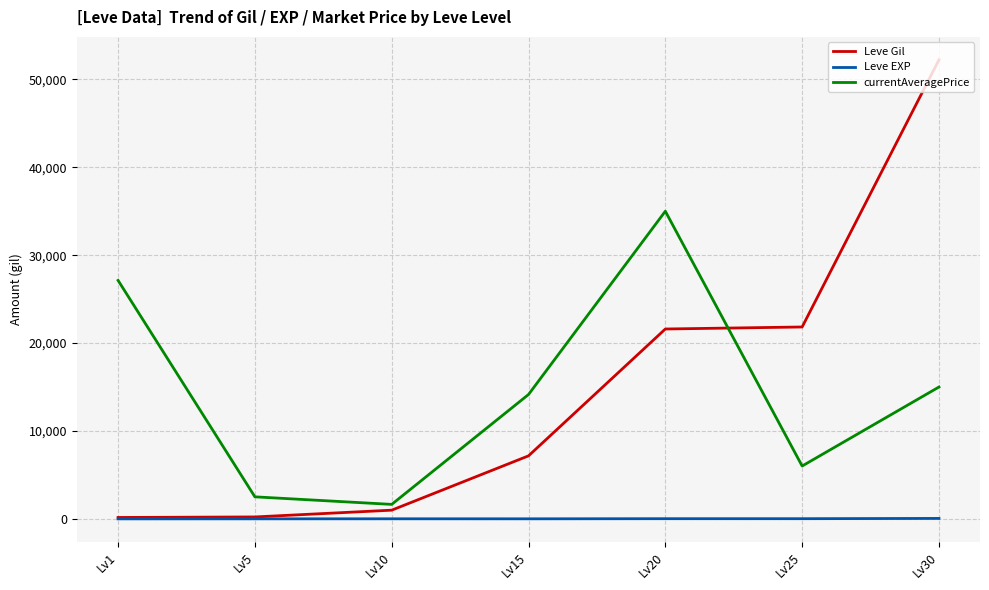

True or false: currentAveragePrice and Leve Gil intersect in this chart.

True